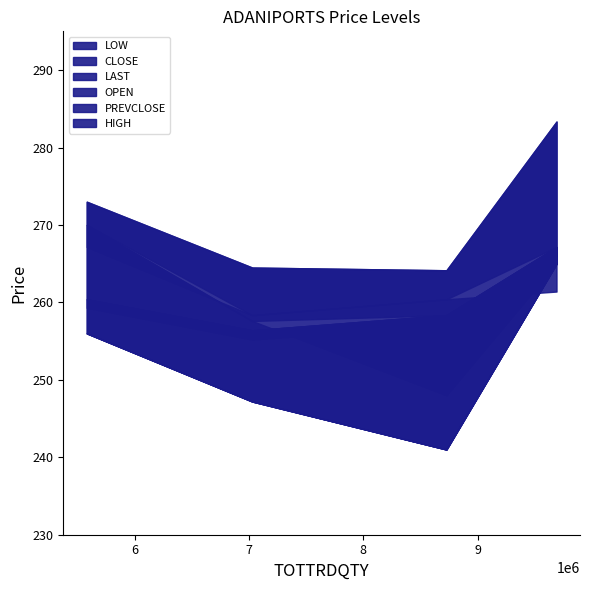

What position from the left is 9691227?

4